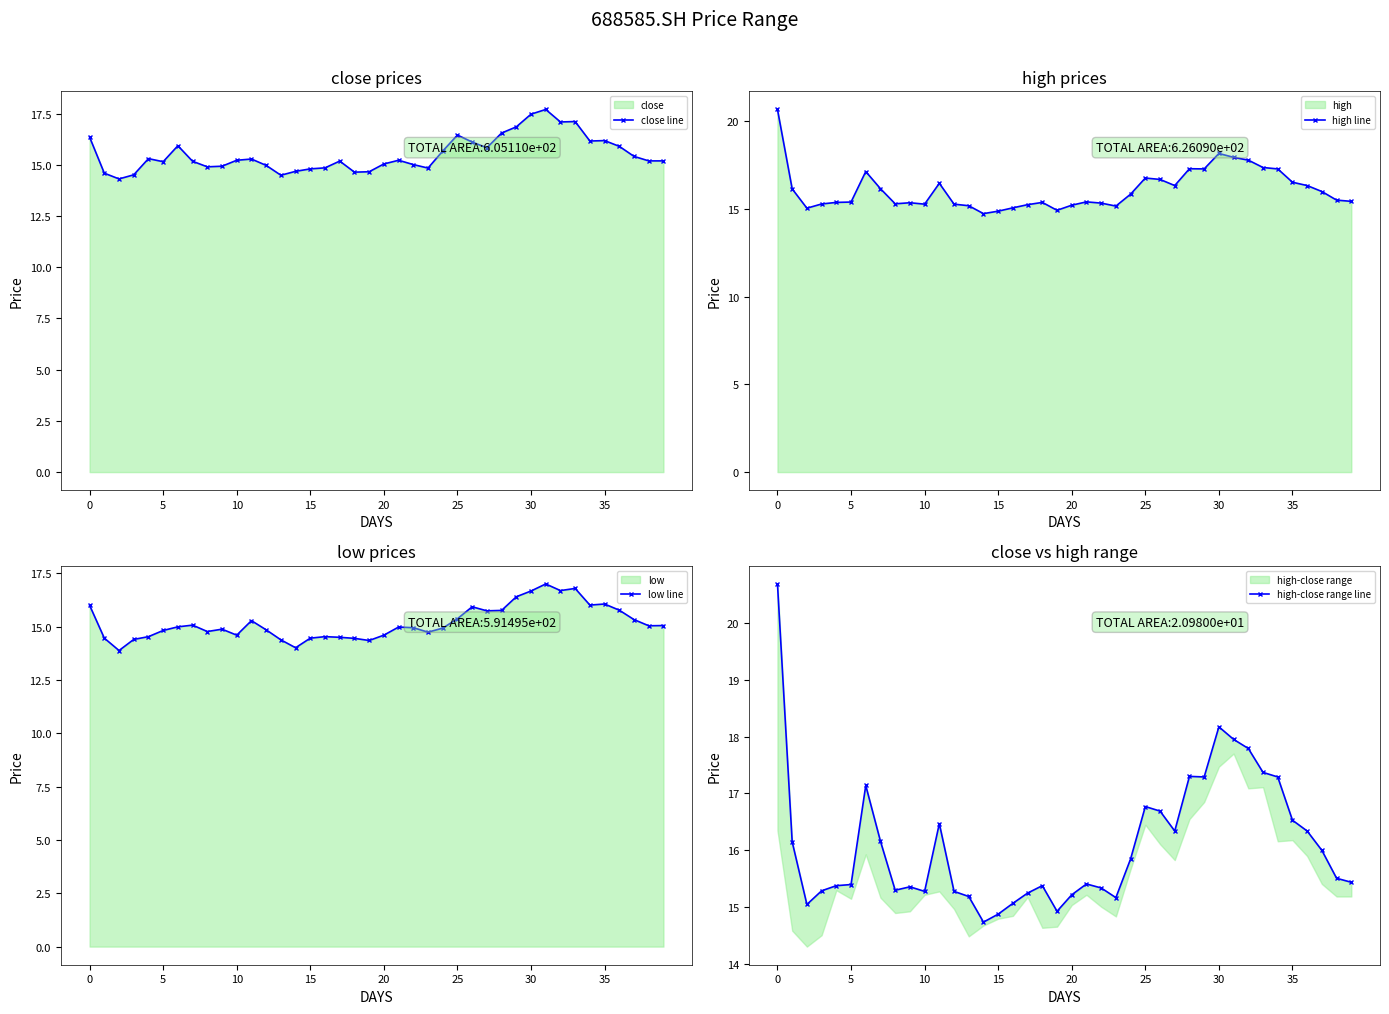

Between 24 and 8, which is larger?

24